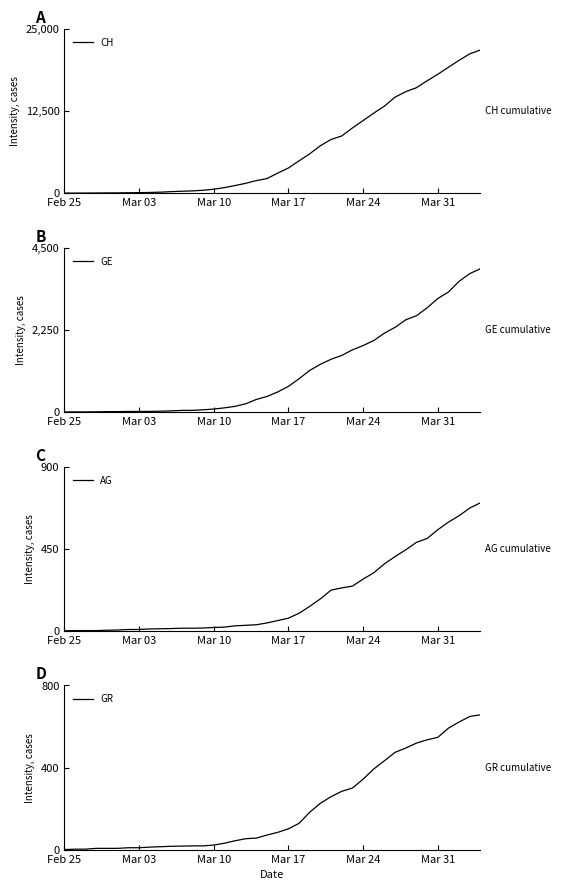

Which series has the largest total across all categories?

CH